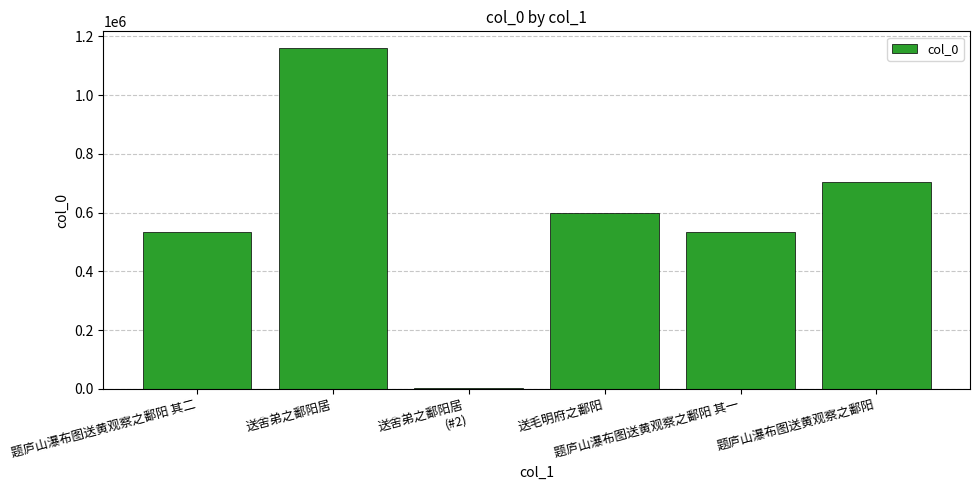

What is the maximum value shown in the chart?

1158714